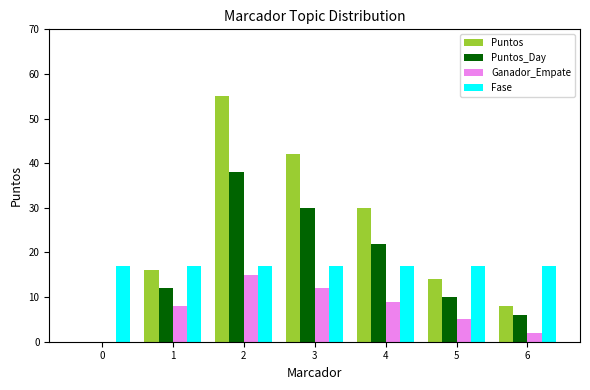

What are all the series names shown in the legend?

Puntos, Puntos_Day, Ganador_Empate, Fase